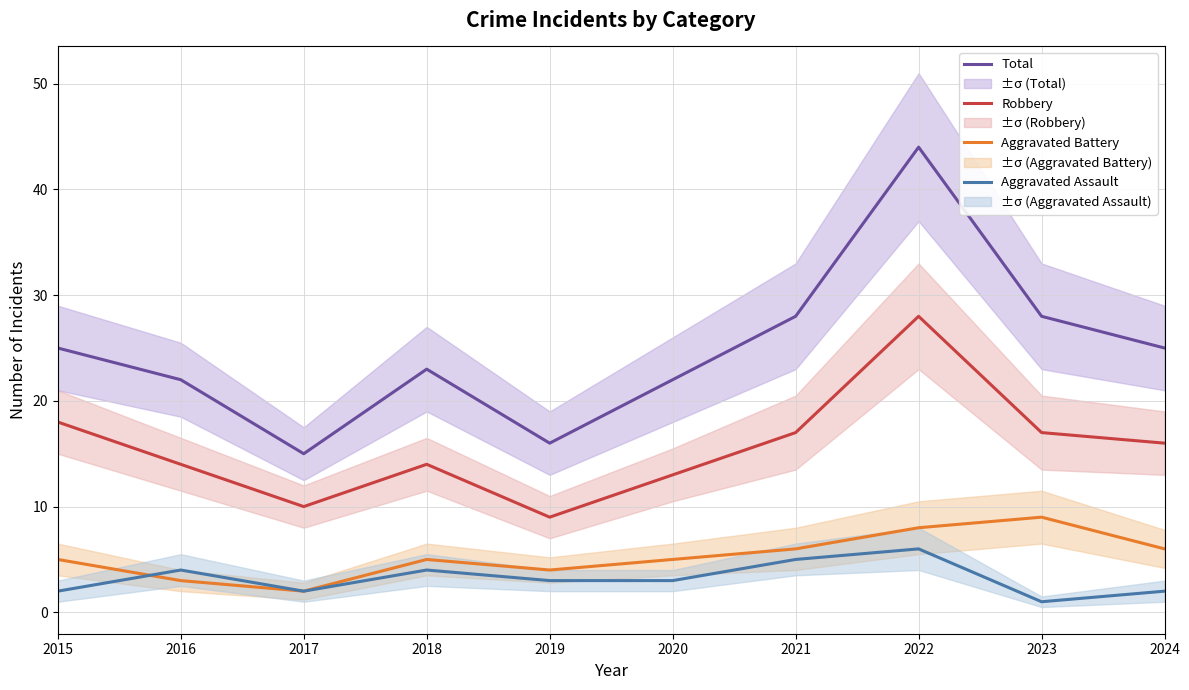

At which label does Total first exceed 25?

2021